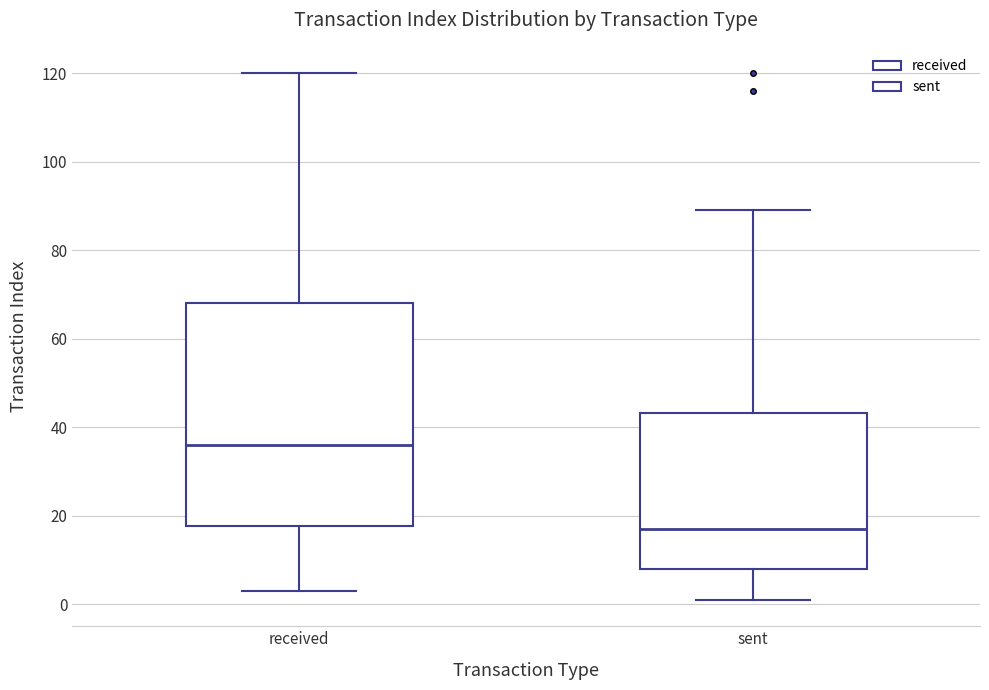

Reading left to right, read every box against the y-axis: the position of its median line, the range the box covers, and the ends of its whiskers. The values are not printed on the chart, so give them approximately, as read against the axis.

received: median 36, box 18 to 68, whiskers 4 to 120
sent: median 18, box 8 to 44, whiskers 2 to 90